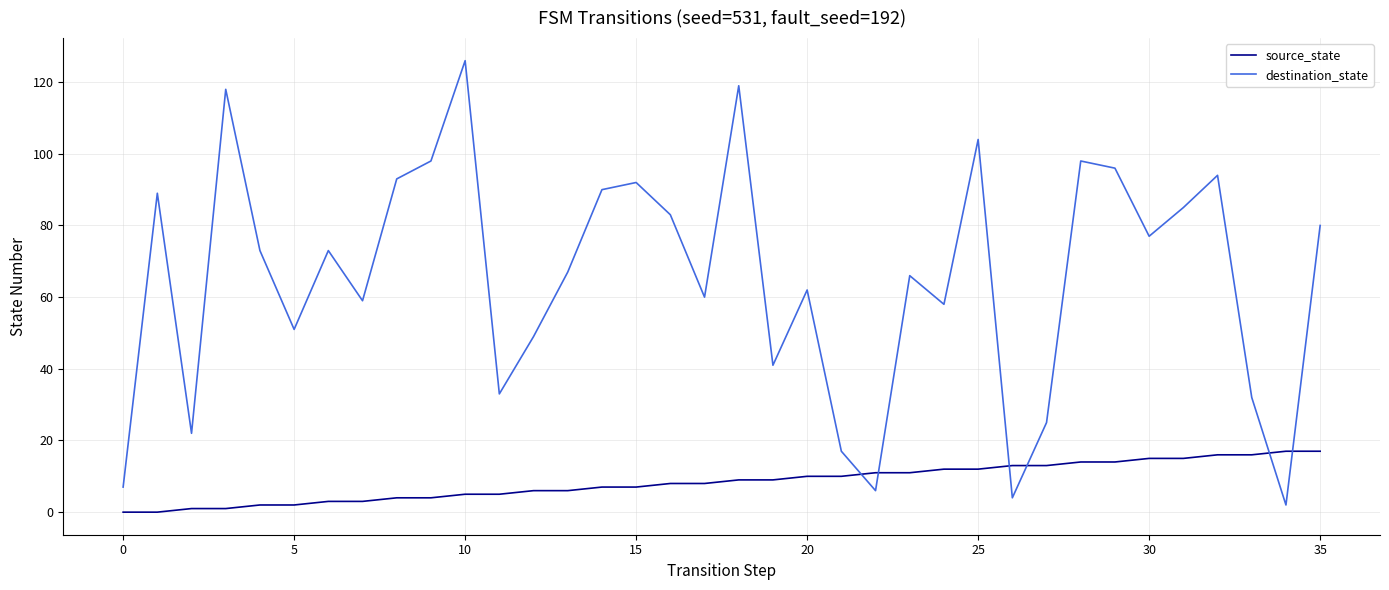

Which series ends up on top after the final intersection of destination_state and source_state?

destination_state